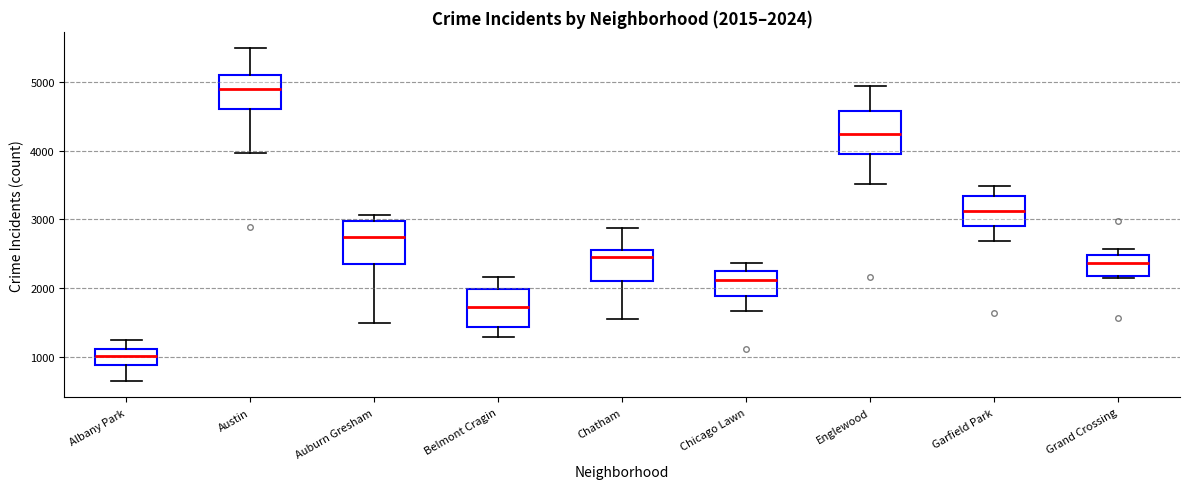

Which box has the lowest median line?

Albany Park